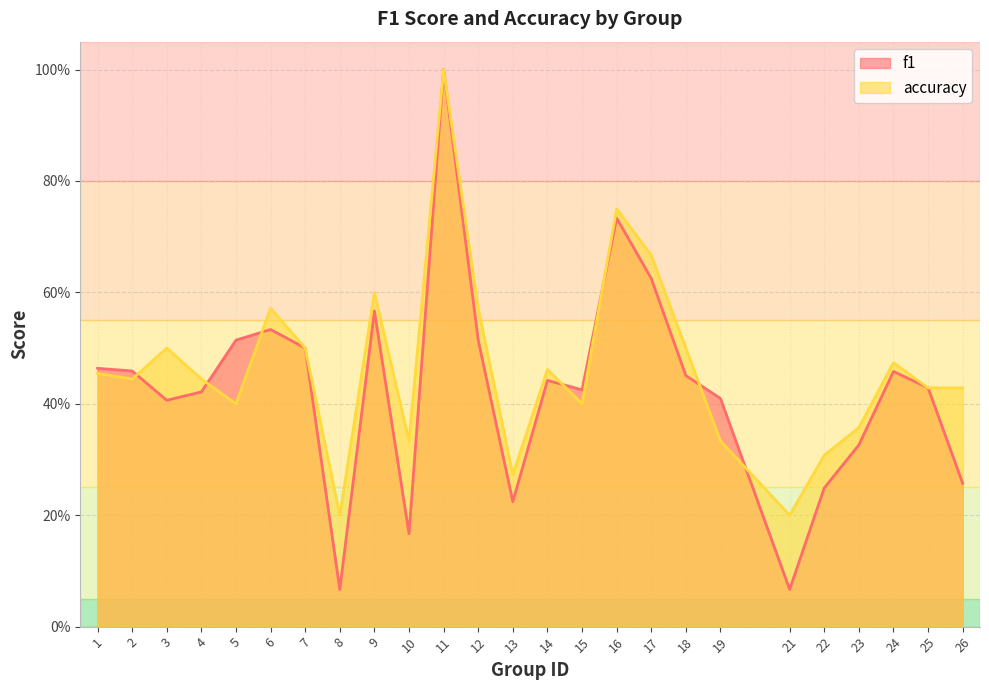

What is the difference between the maximum and minimum values in the f1 series?

0.9